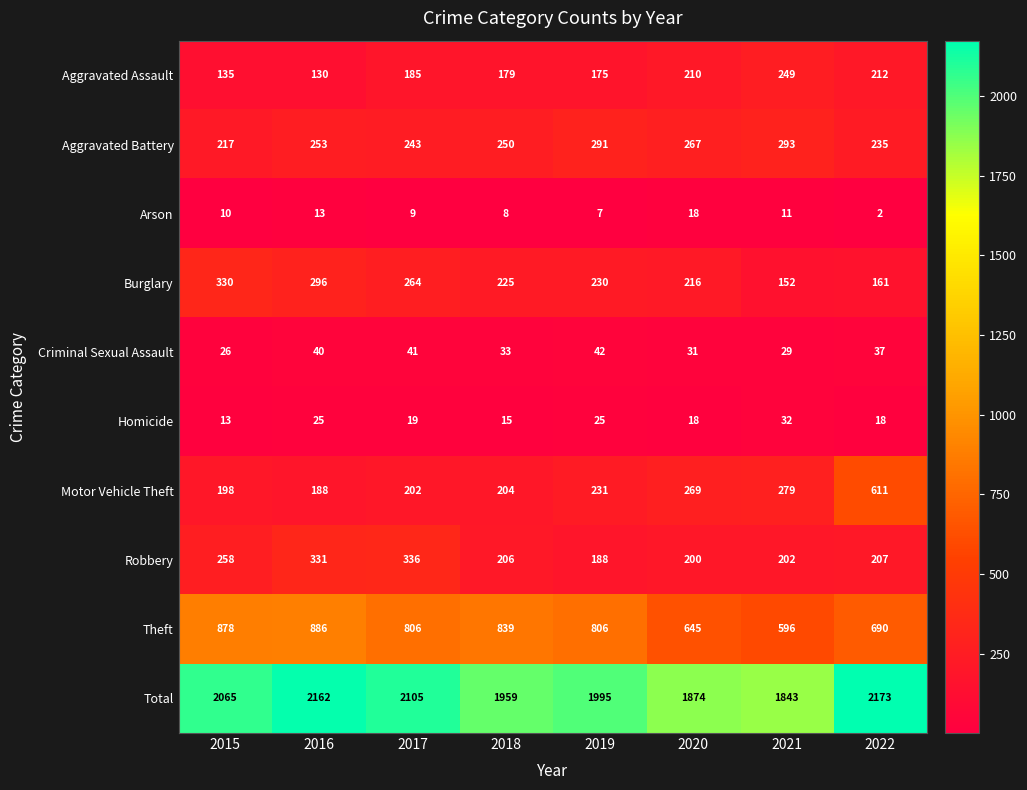

The value of Total at 2018 is 1959. True or false?

True